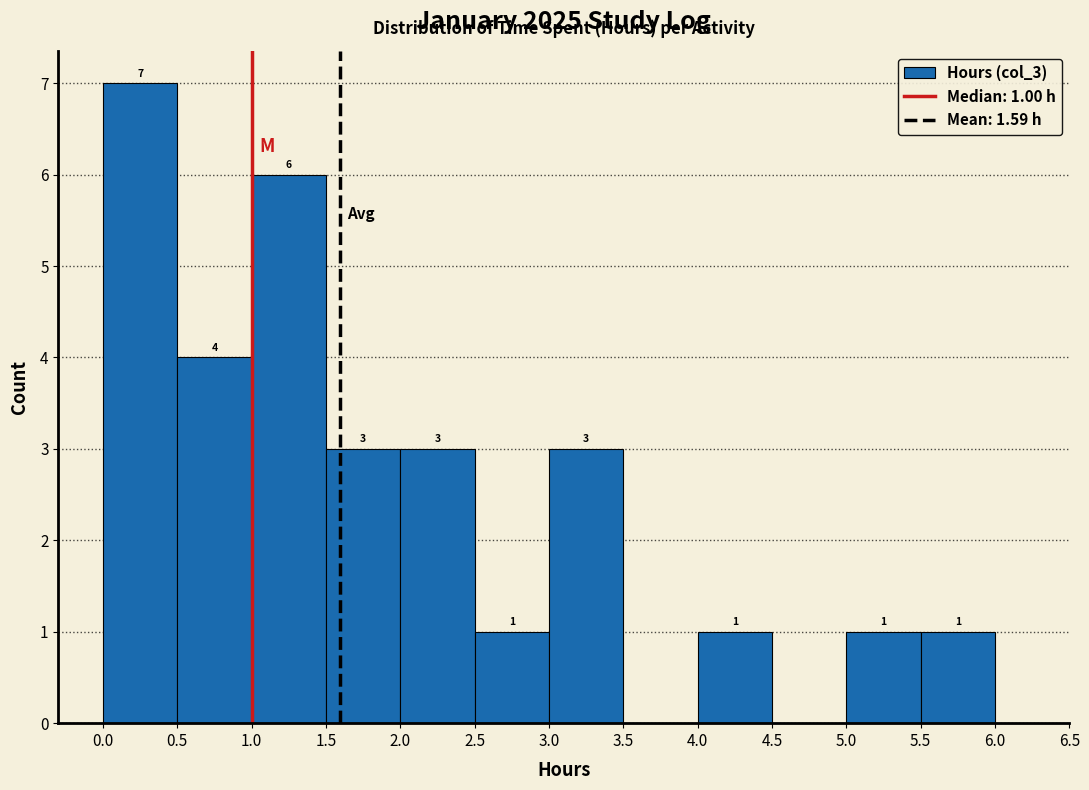

Over which range of the x-axis is the bar tallest?

0.0 to 0.5